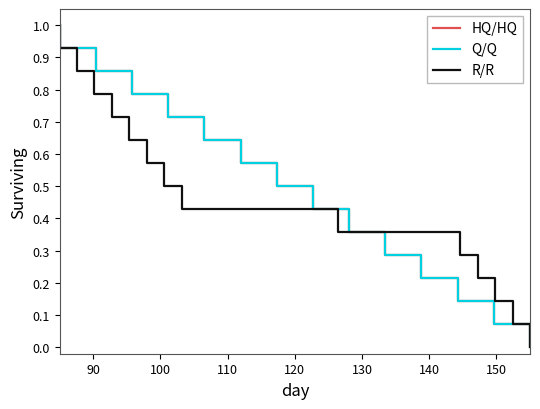

What are all the series names shown in the legend?

HQ/HQ, Q/Q, R/R